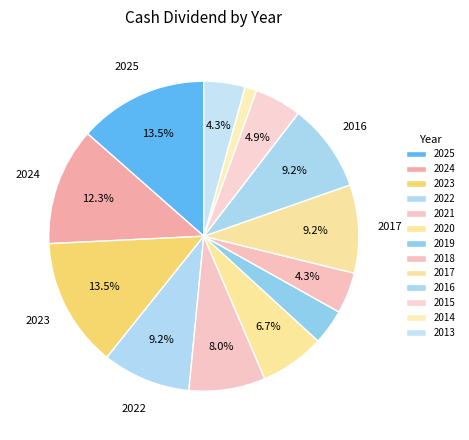

Count the number of slices in the pie.

13